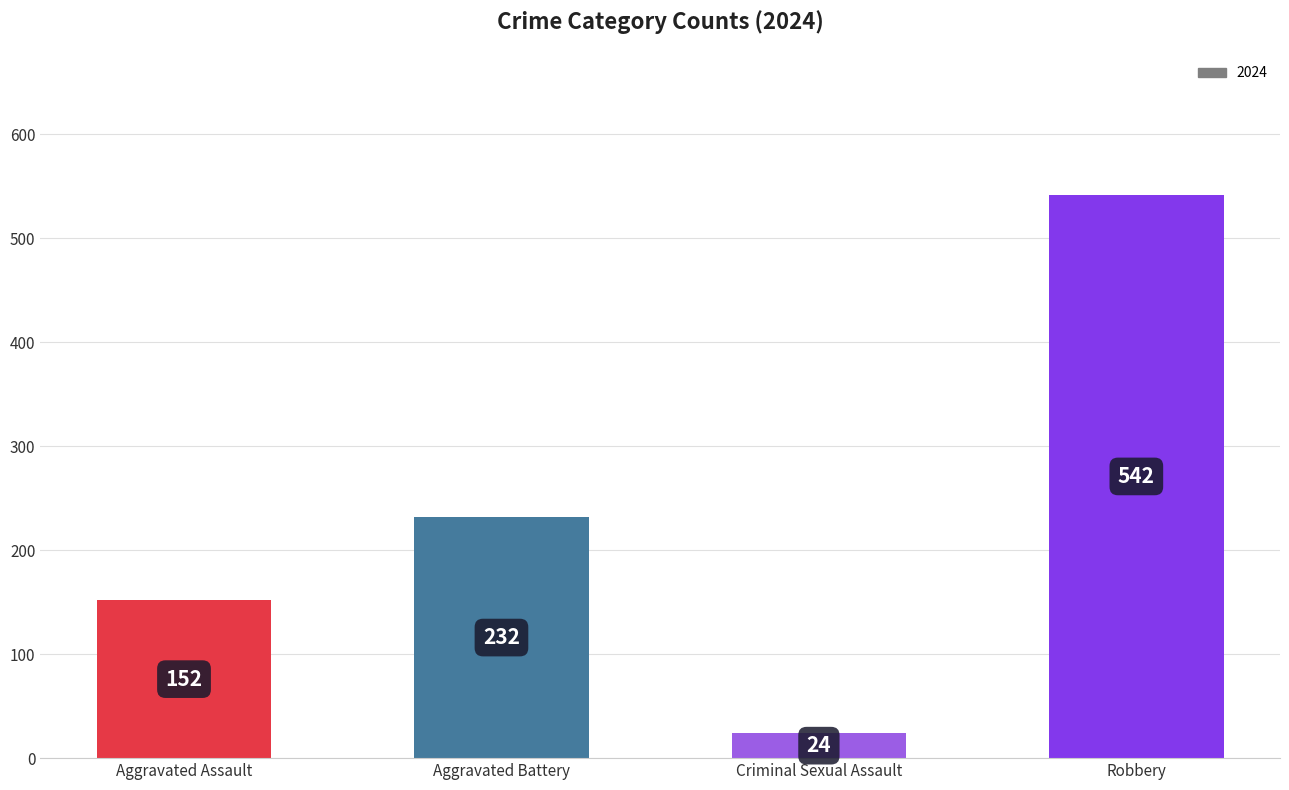

Are the bars horizontal?

No